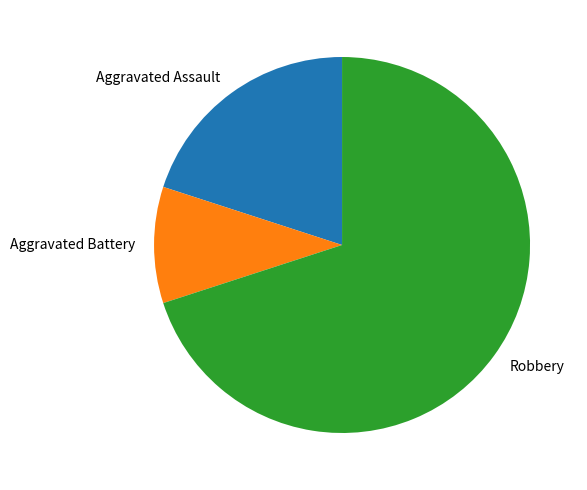

What is the ratio of the value at Aggravated Battery to the value at Aggravated Assault?

0.5